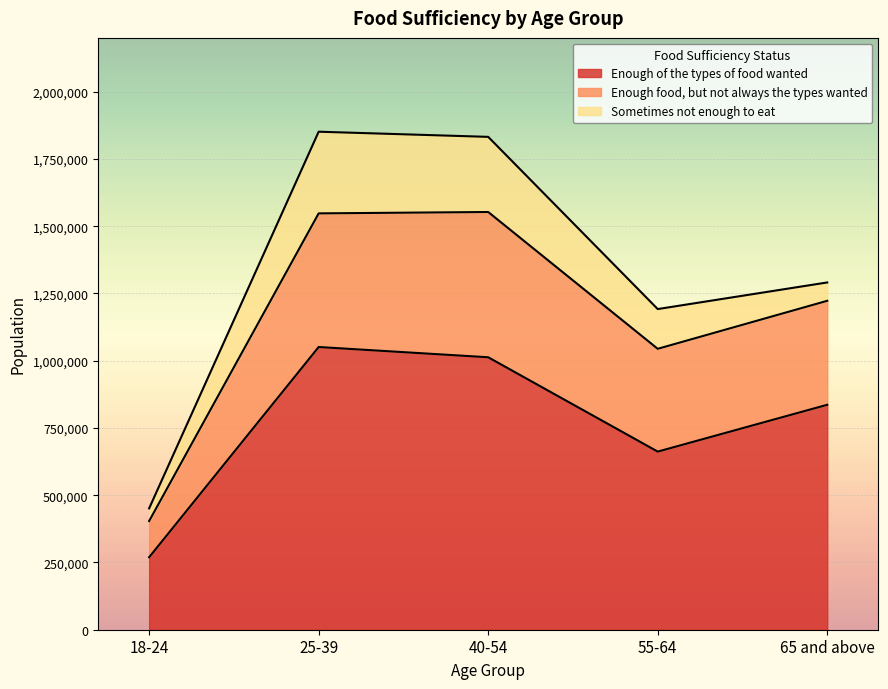

What is the total value across all series at 40-54?

1832098